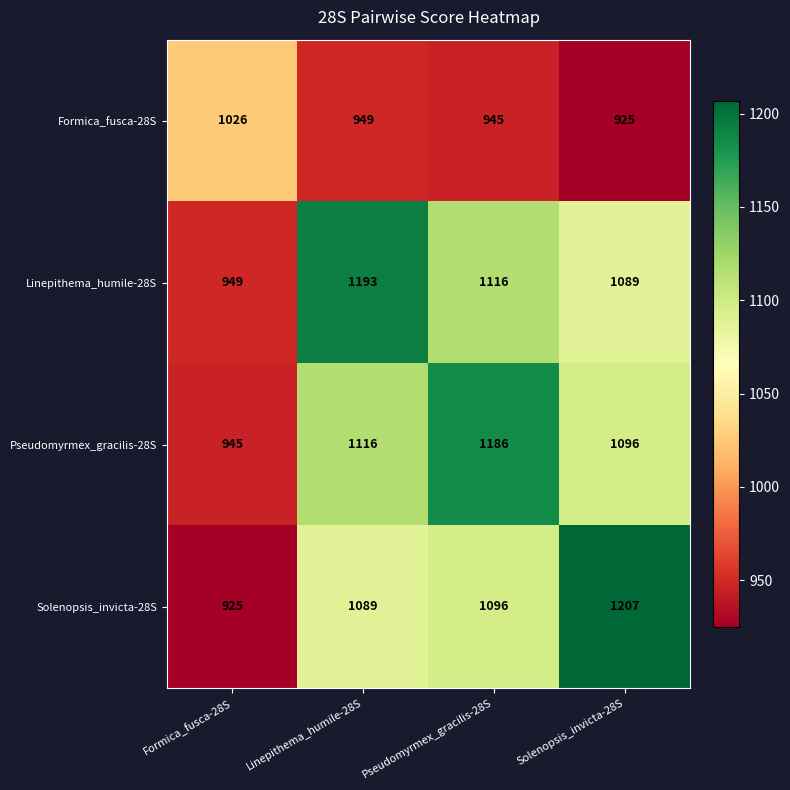

Which series has the largest total across all categories?

Linepithema_humile-28S